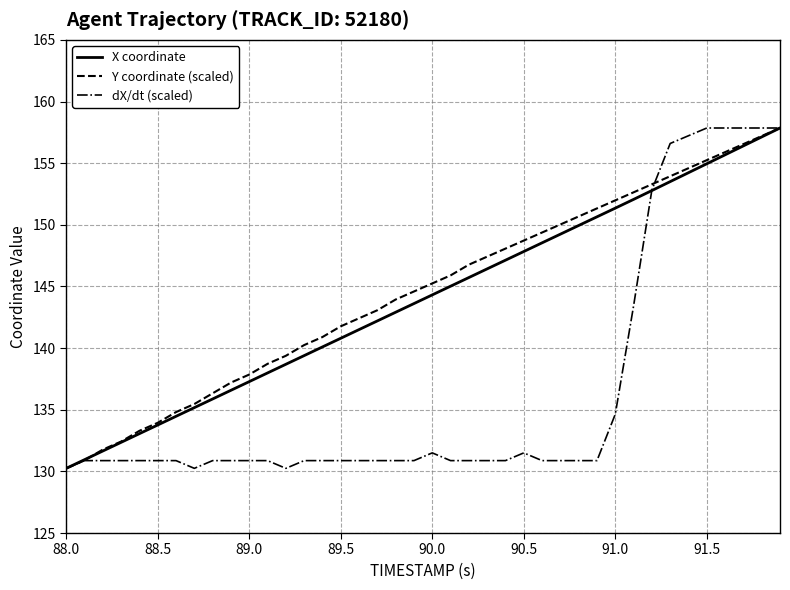

What is the maximum value shown in the chart?

157.9